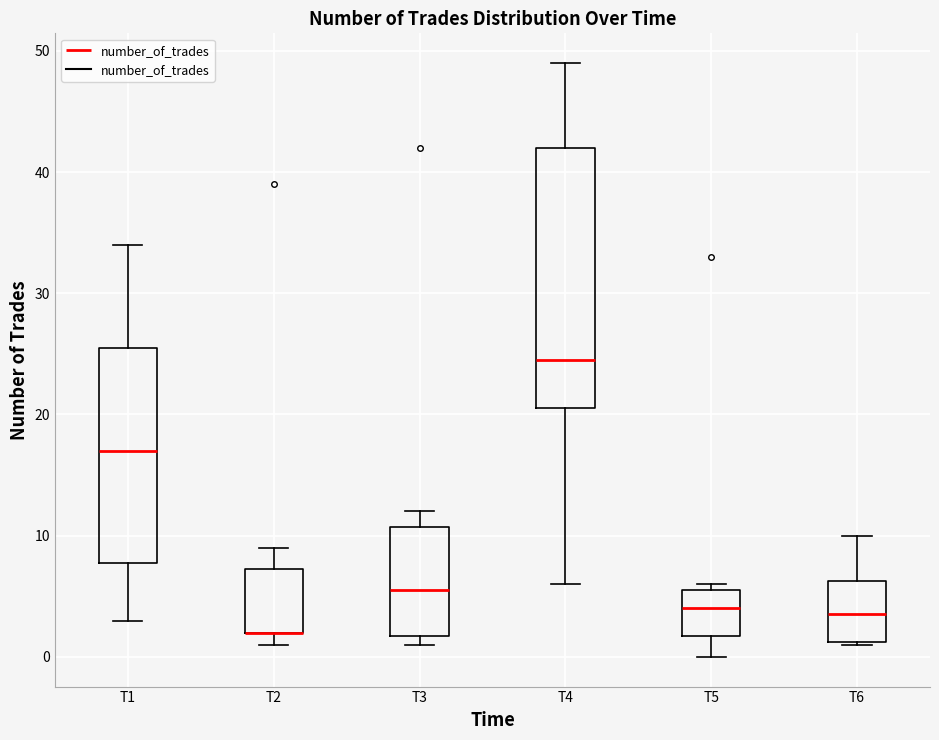

Reading left to right, transcribe this box plot: for each box, give where its median line is, the range the box spans, and where its two whiskers end, as read against the y-axis. The values are not printed on the chart, so give them approximately, as read against the axis.

T1: median 17, box 8 to 26, whiskers 3 to 34
T2: median 2 (drawn on the box's lower edge), box 2 to 7, whiskers 1 to 9
T3: median 6, box 2 to 11, whiskers 1 to 12
T4: median 25, box 21 to 42, whiskers 6 to 49
T5: median 4, box 2 to 6, whiskers 0 to 6 (just above the box's upper edge)
T6: median 4, box 1 to 6, whiskers 1 to 10